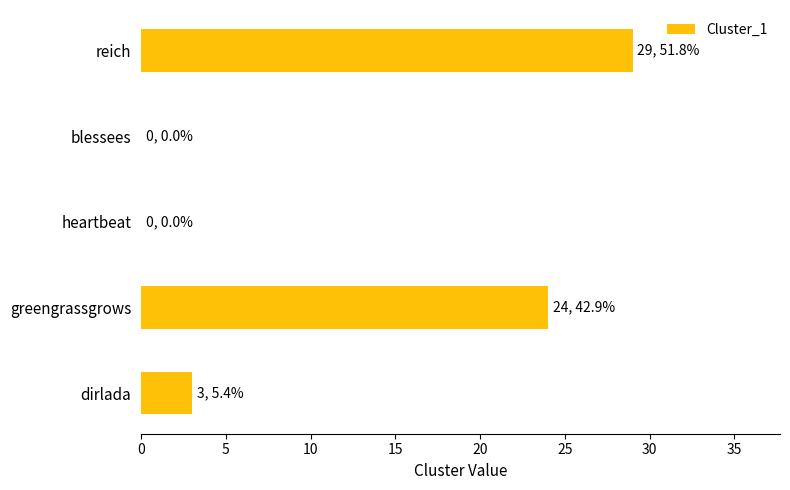

Reading top to bottom, what are all the values shown in this chart?

reich=29	blessees=0	heartbeat=0	greengrassgrows=24	dirlada=3